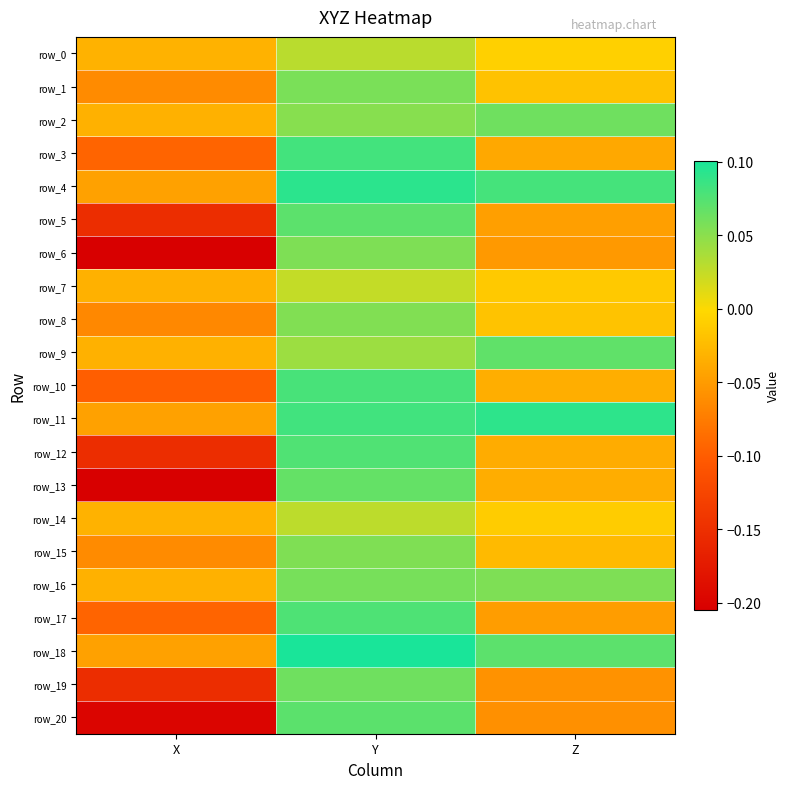

Reading left to right, what are all the values shown in this chart?

row_0: -0.0	0.0	-0.0
row_1: -0.1	0.1	-0.0
row_2: -0.0	0.1	0.1
row_3: -0.1	0.1	-0.0
row_4: -0.0	0.1	0.1
row_5: -0.2	0.1	-0.0
row_6: -0.2	0.1	-0.1
row_7: -0.0	0.0	-0.0
row_8: -0.1	0.1	-0.0
row_9: -0.0	0.0	0.1
row_10: -0.1	0.1	-0.0
row_11: -0.0	0.1	0.1
row_12: -0.2	0.1	-0.0
row_13: -0.2	0.1	-0.0
row_14: -0.0	0.0	-0.0
row_15: -0.1	0.1	-0.0
row_16: -0.0	0.1	0.1
row_17: -0.1	0.1	-0.0
row_18: -0.0	0.1	0.1
row_19: -0.2	0.1	-0.1
row_20: -0.2	0.1	-0.1